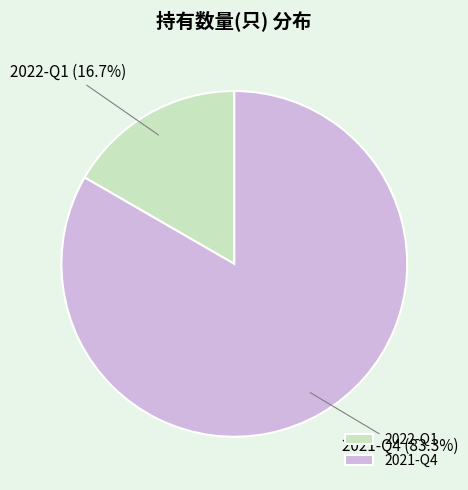

Which category has the biggest portion of the pie?

2021-Q4